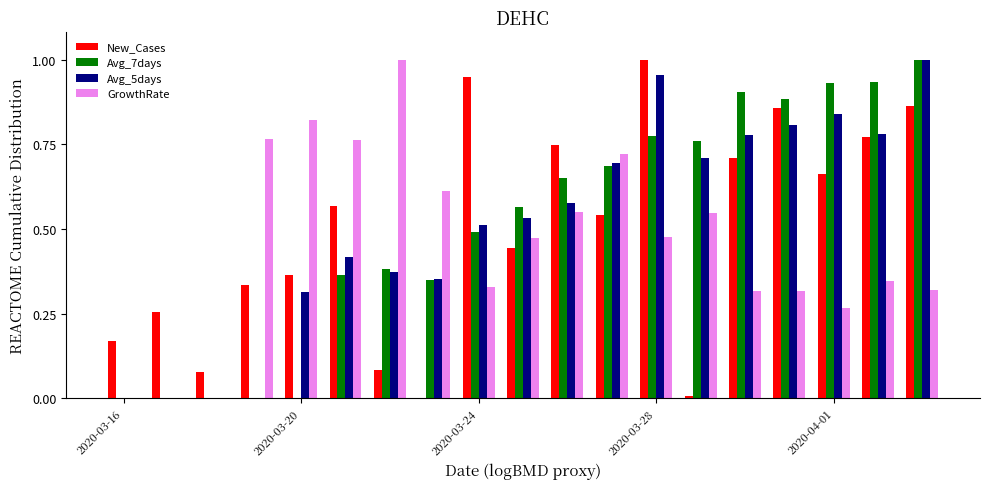

What is the sum of all Avg_7days values?

9.7